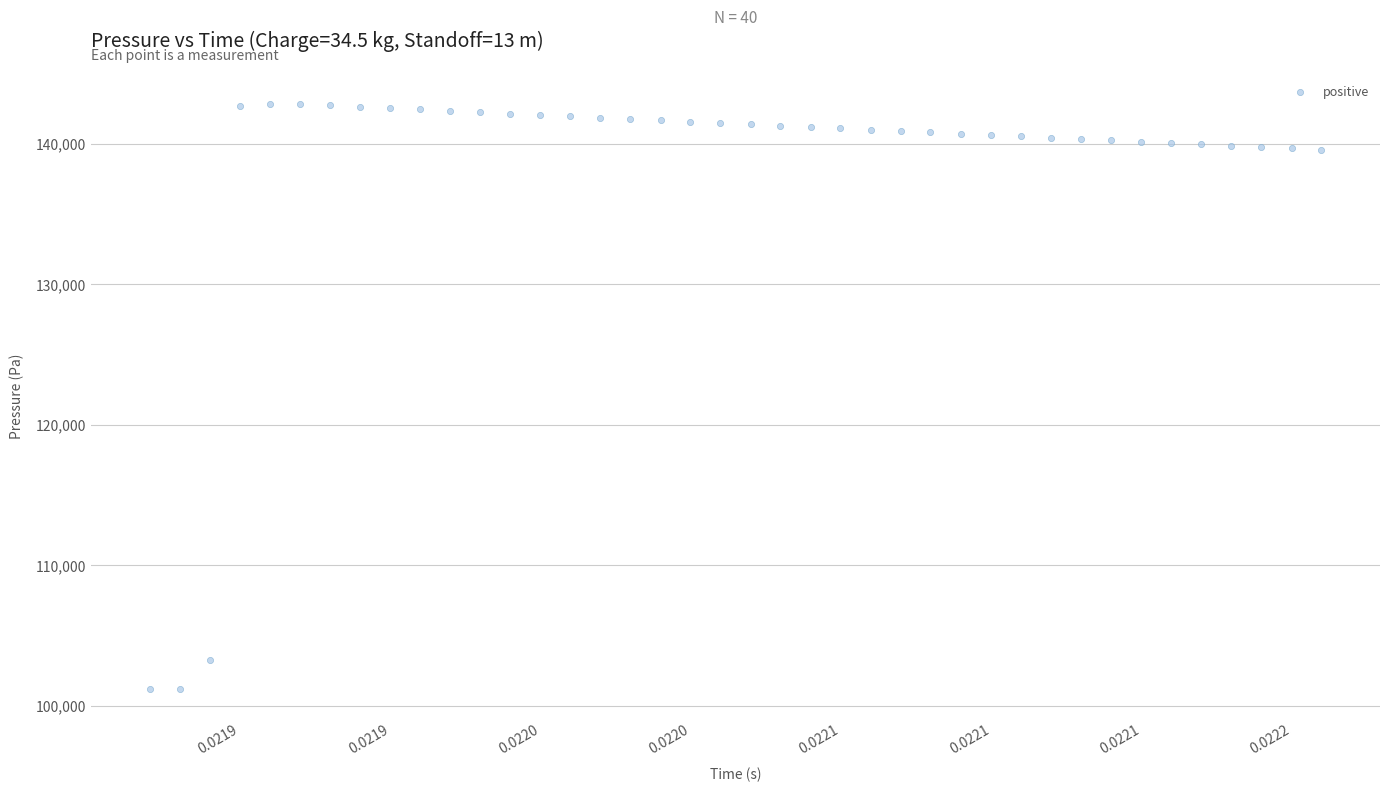

What is the range of Y values (max minus min)?

41651.1